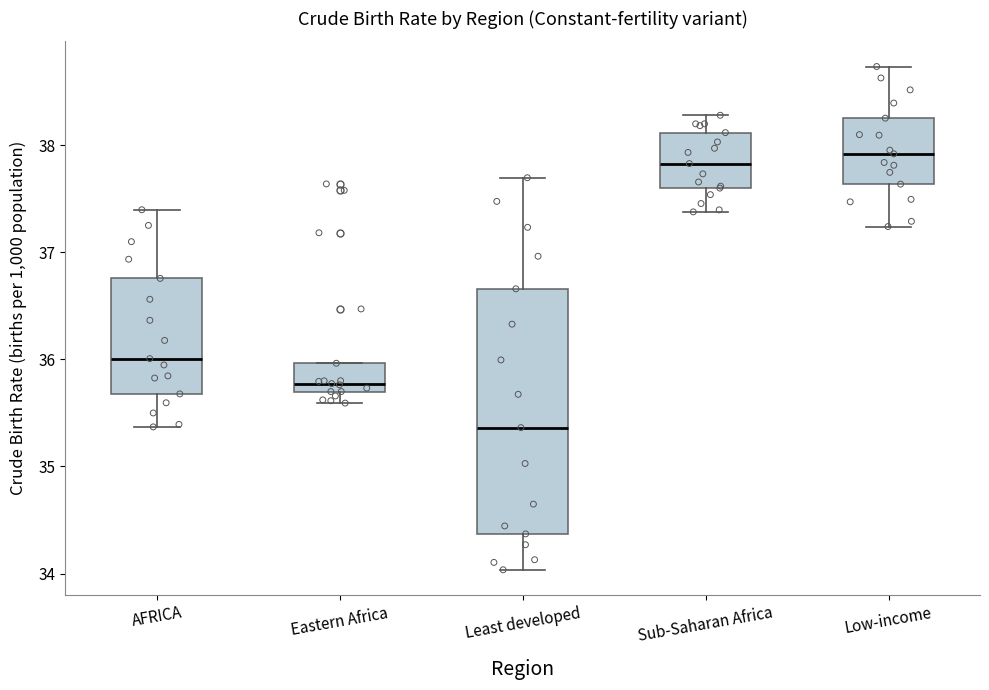

Which box's median line is the lowest?

Least developed